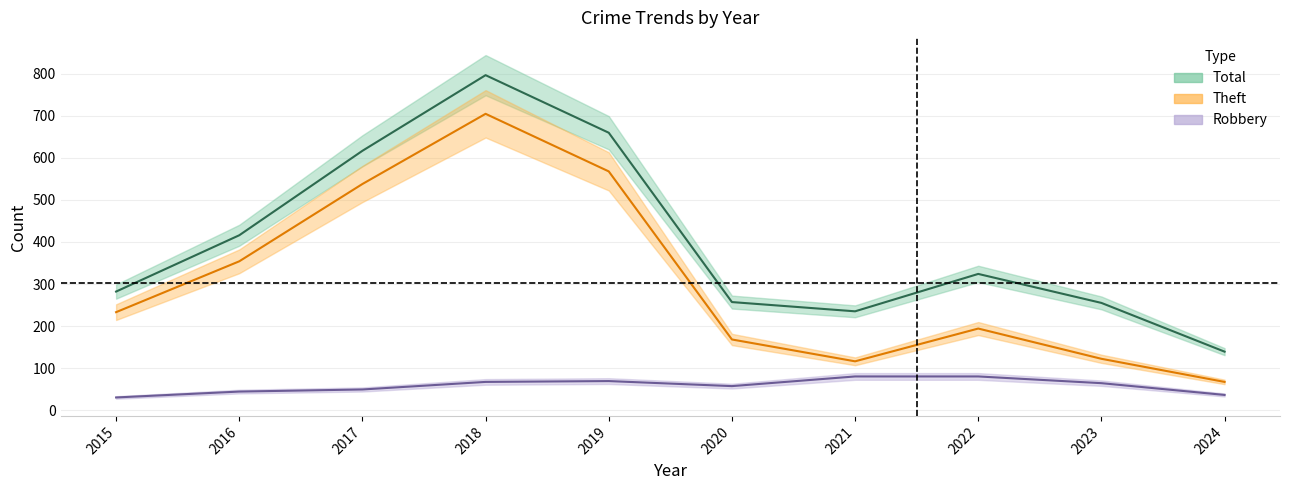

Rank the series by their average value, from lowest to highest.

Robbery, Theft, Total